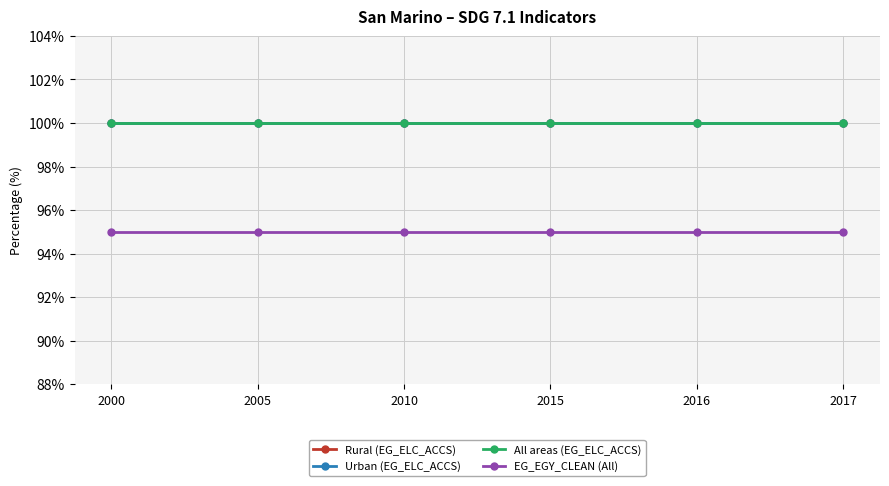

What is the smallest value displayed?

95